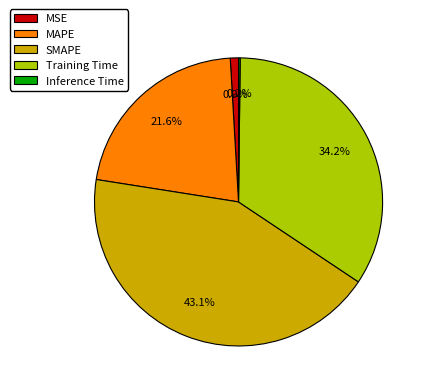

Between MAPE and SMAPE, which is larger?

SMAPE